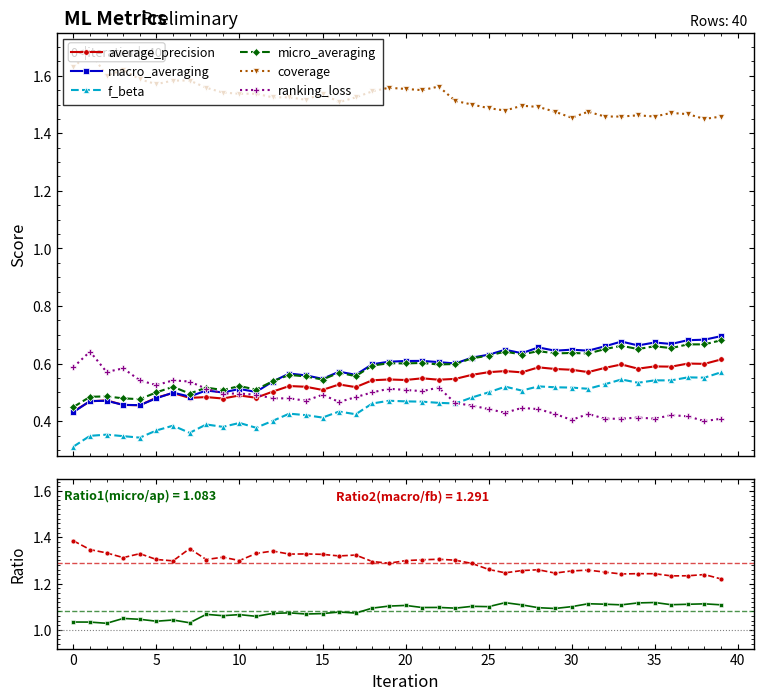

At 1, list the series in order from largest to smallest.

coverage, ranking_loss, micro_averaging, macro_averaging, average_precision, f_beta